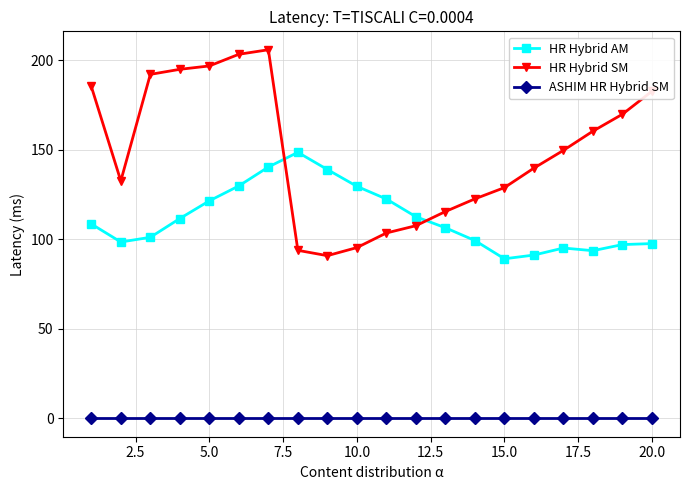

True or false: ASHIM HR Hybrid SM and HR Hybrid AM cross at least once.

False